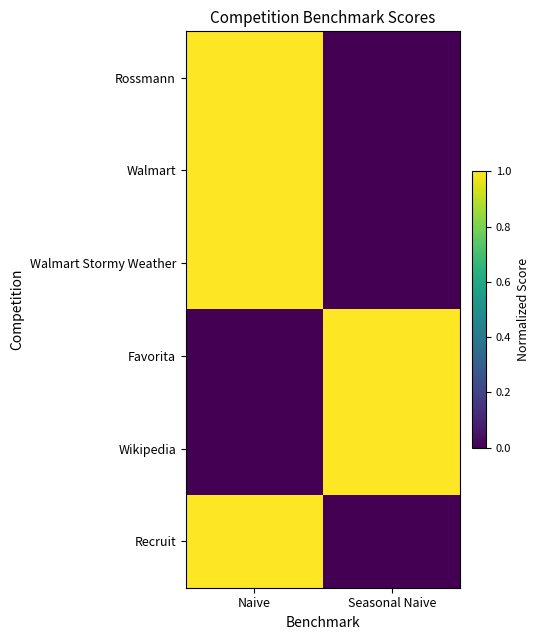

Which label corresponds to the largest value in the chart?

Naive